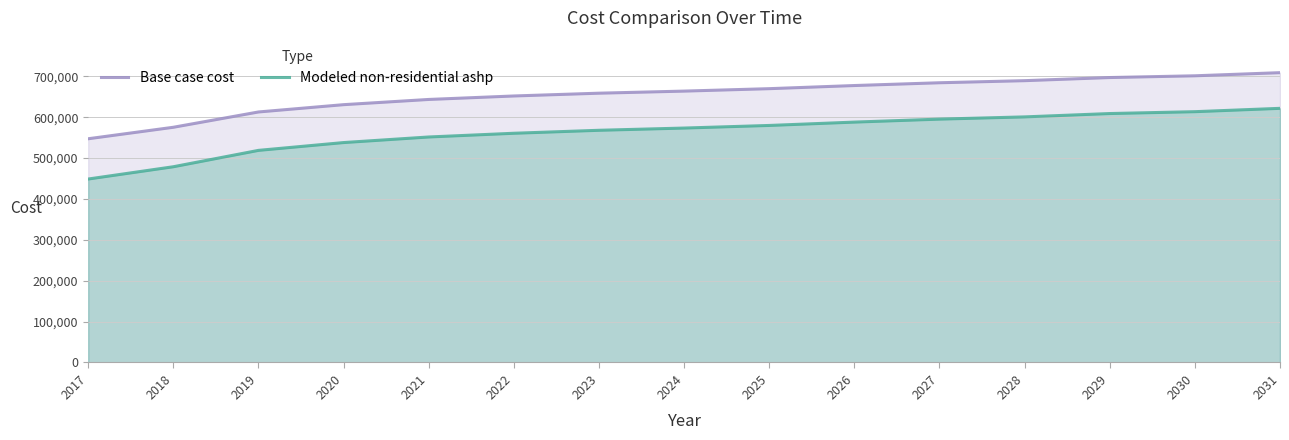

What is the difference between the maximum and second lowest values in the Modeled non-residential ashp series?

133612.2